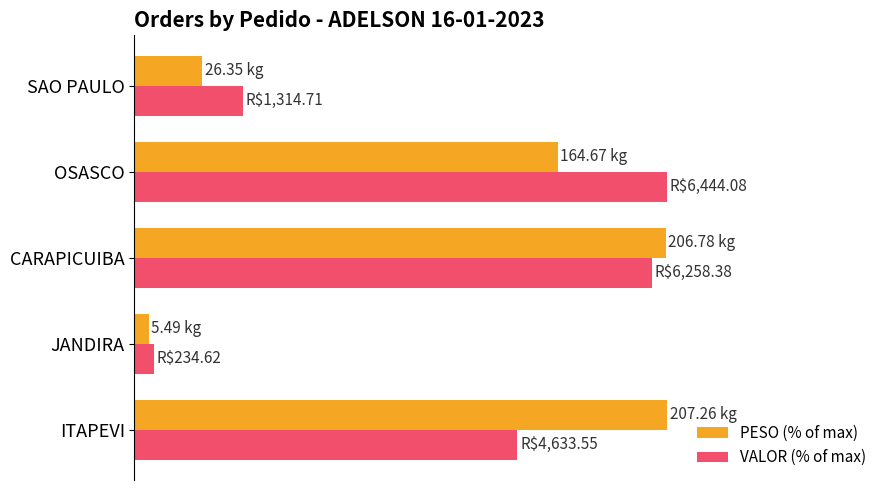

What is the difference between the second highest and minimum values in the PESO (% of max) series?

97.1